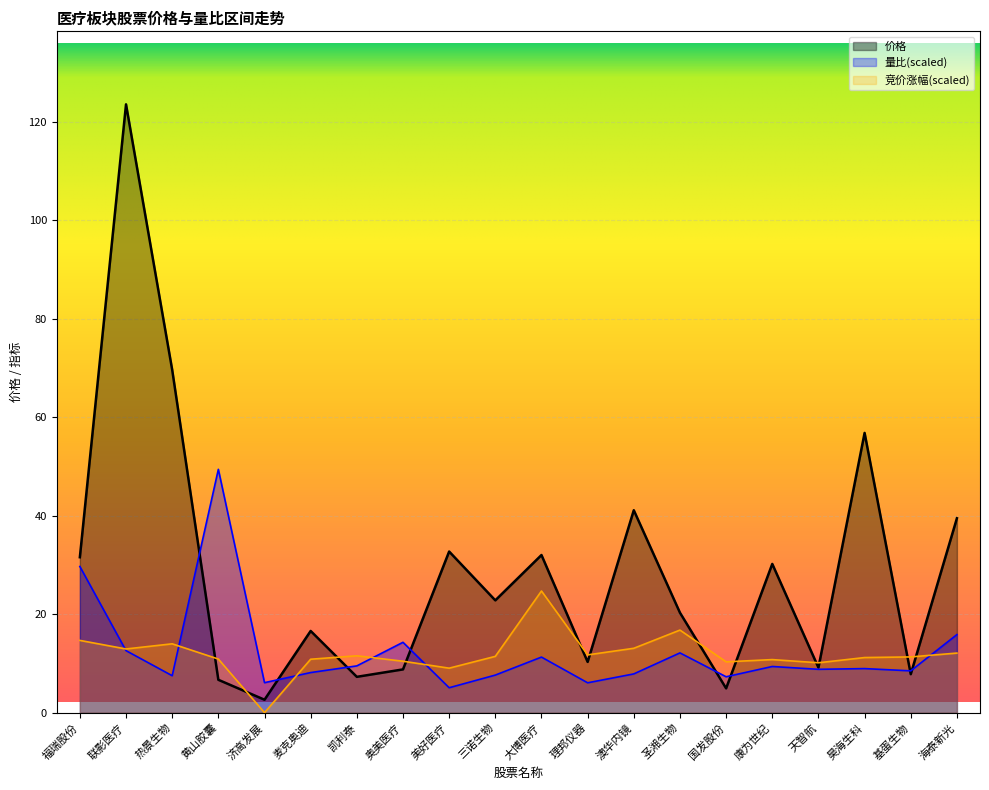

True or false: 价格 has a value of 7.9 at 国发股份.

False